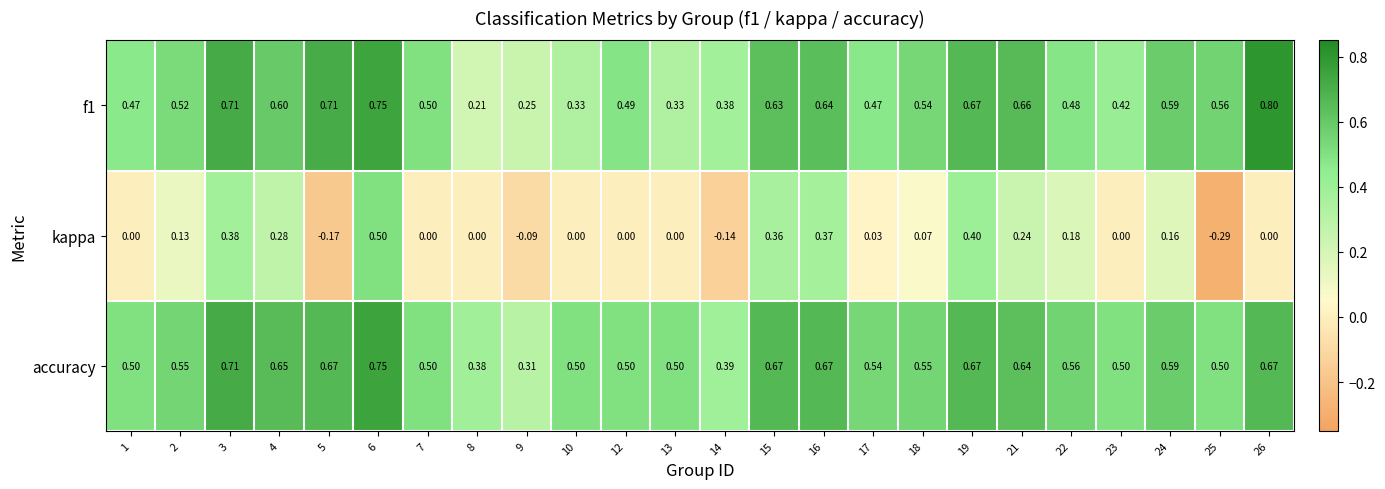

Which series has the widest spread of values?

kappa